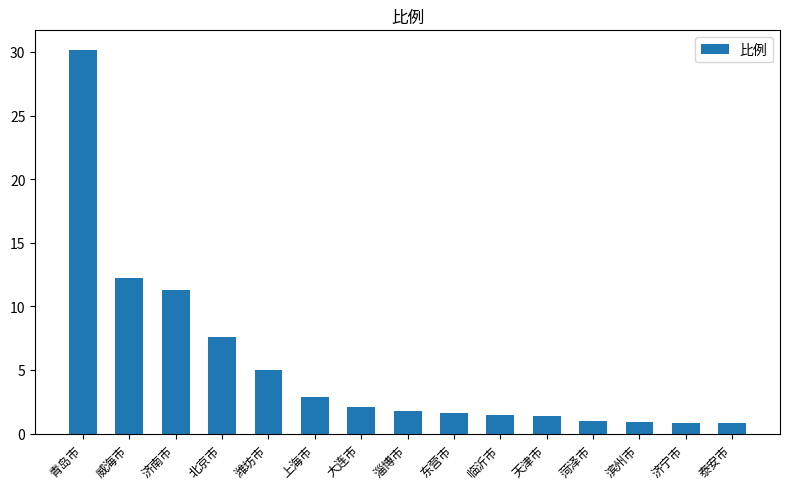

What is the value of the 12th bar from the left?

1.0